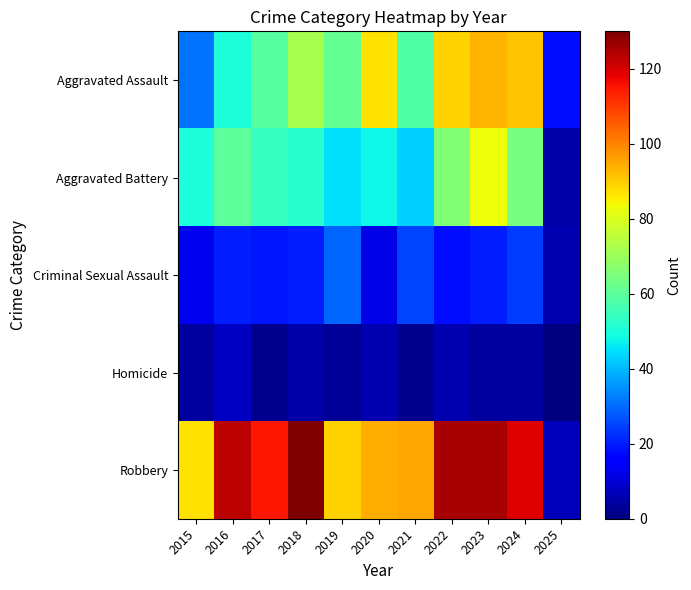

Which has a higher value, 2023 or 2021?

2023